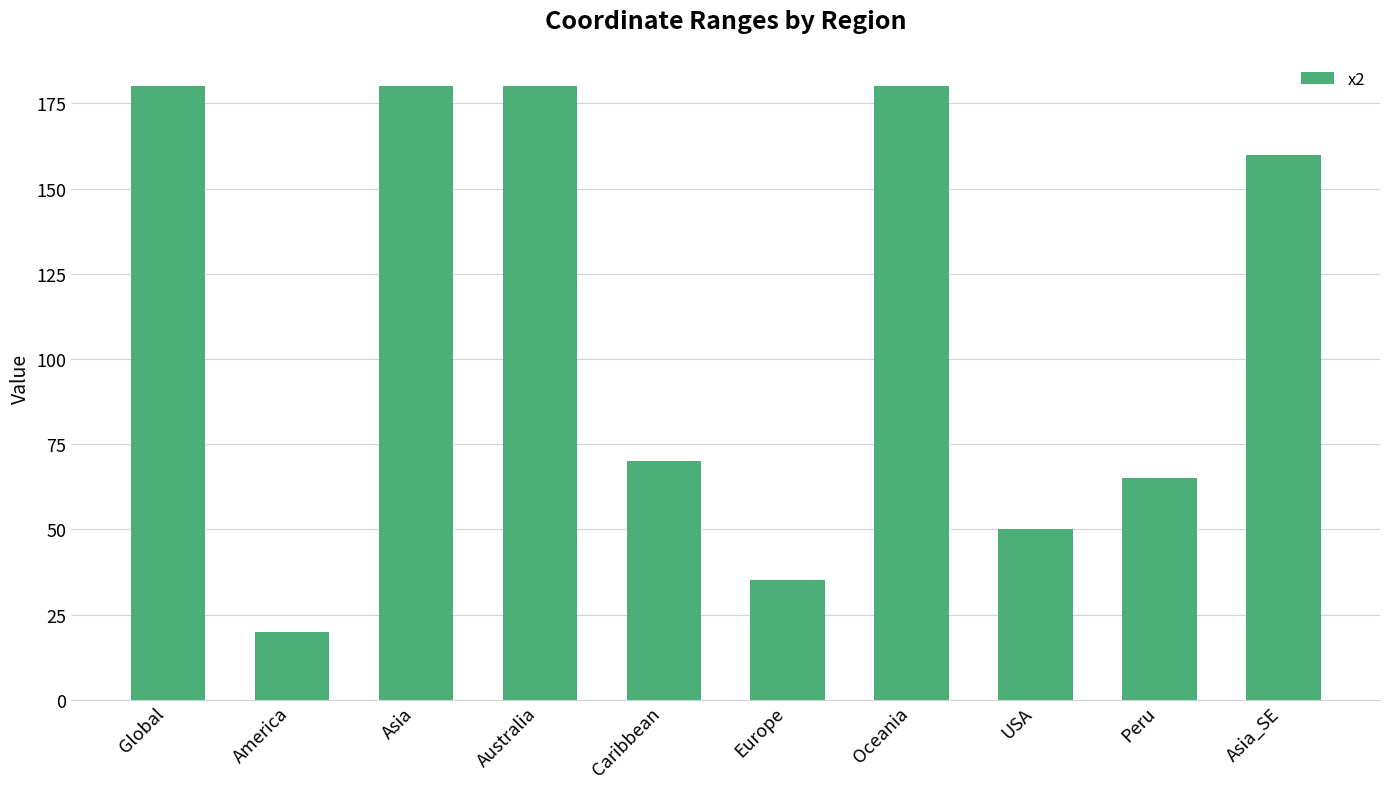

What is the ratio of the value at Asia_SE to the value at America?

8.0